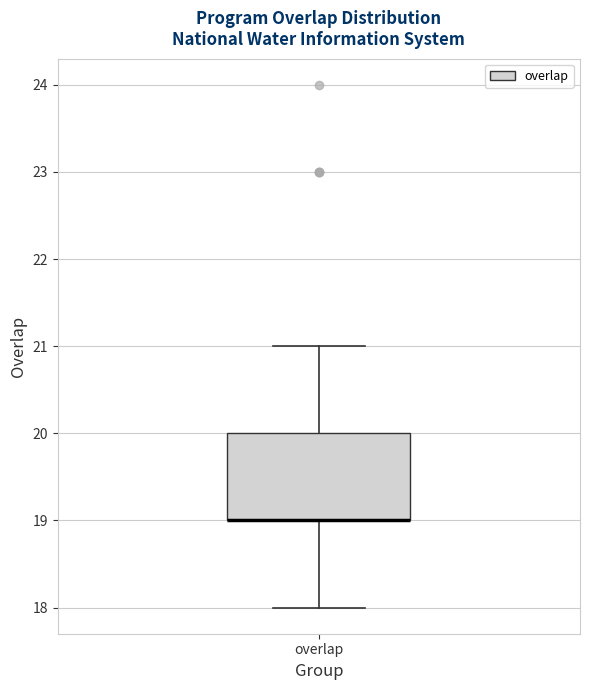

Where is the upper edge of the box for overlap on the y-axis? The values are not printed on the chart, so give them approximately, as read against the axis.

20